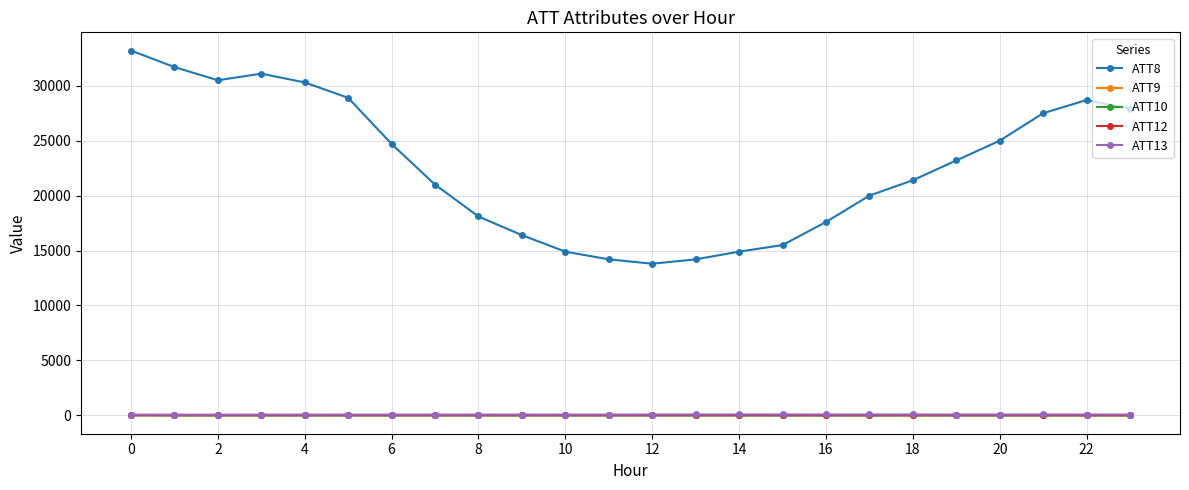

What is the greatest value displayed?

33200.0